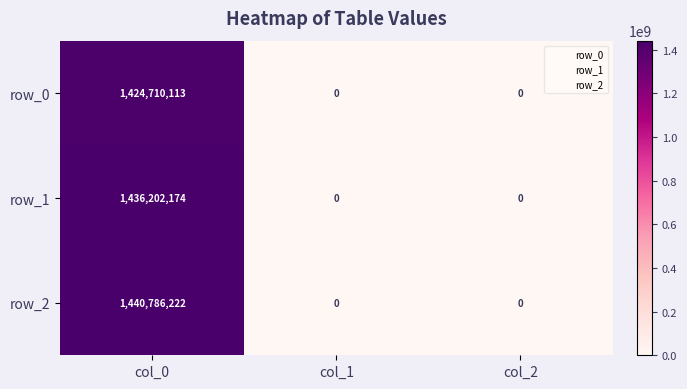

Reading left to right, what are all the values shown in this chart?

row_0: col_0=1424710113	col_1=0	col_2=0
row_1: col_0=1436202174	col_1=0	col_2=0
row_2: col_0=1440786222	col_1=0	col_2=0